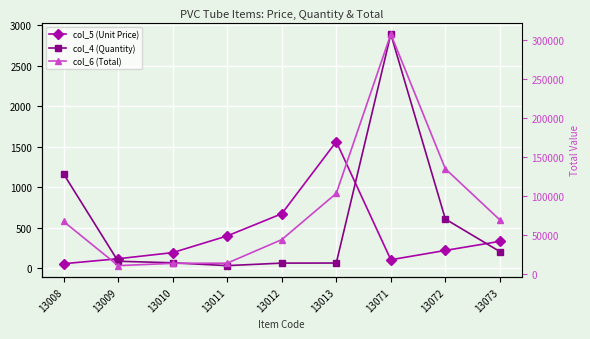

At which category does col_4 (Quantity) reach its first local peak?

13071